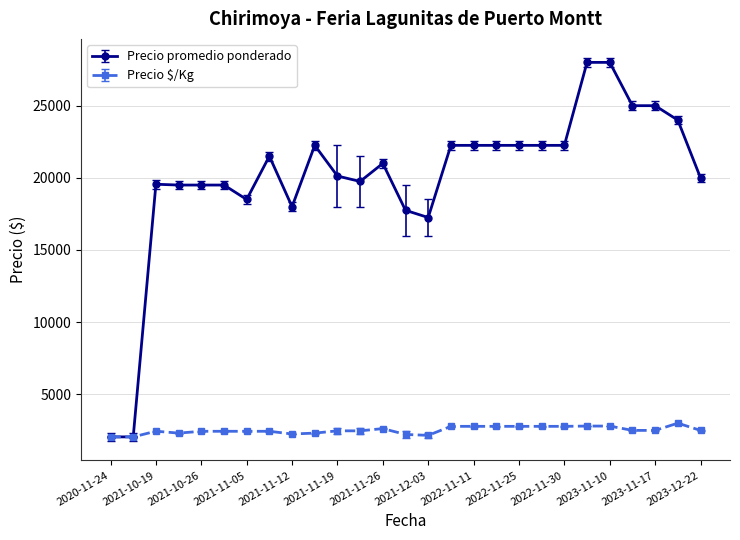

Which series has the largest total across all categories?

Precio promedio ponderado